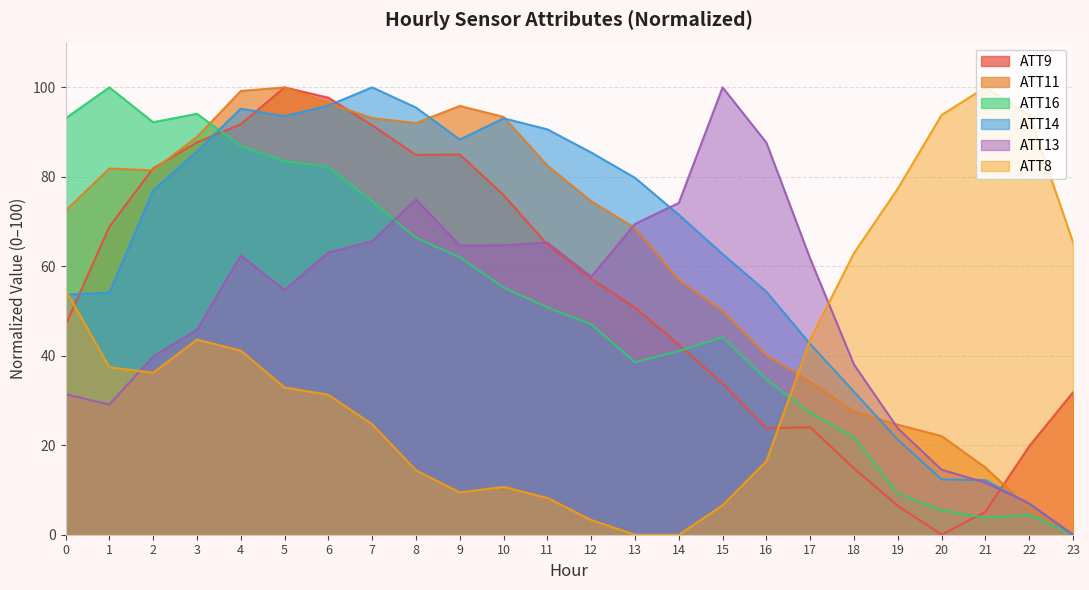

The ATT9 series shows 19.8 at 22. True or false?

True